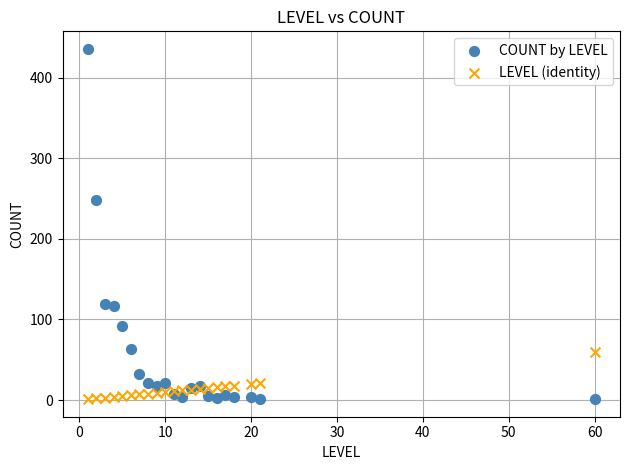

In the COUNT by LEVEL series, what Y value is closest to 218?

248